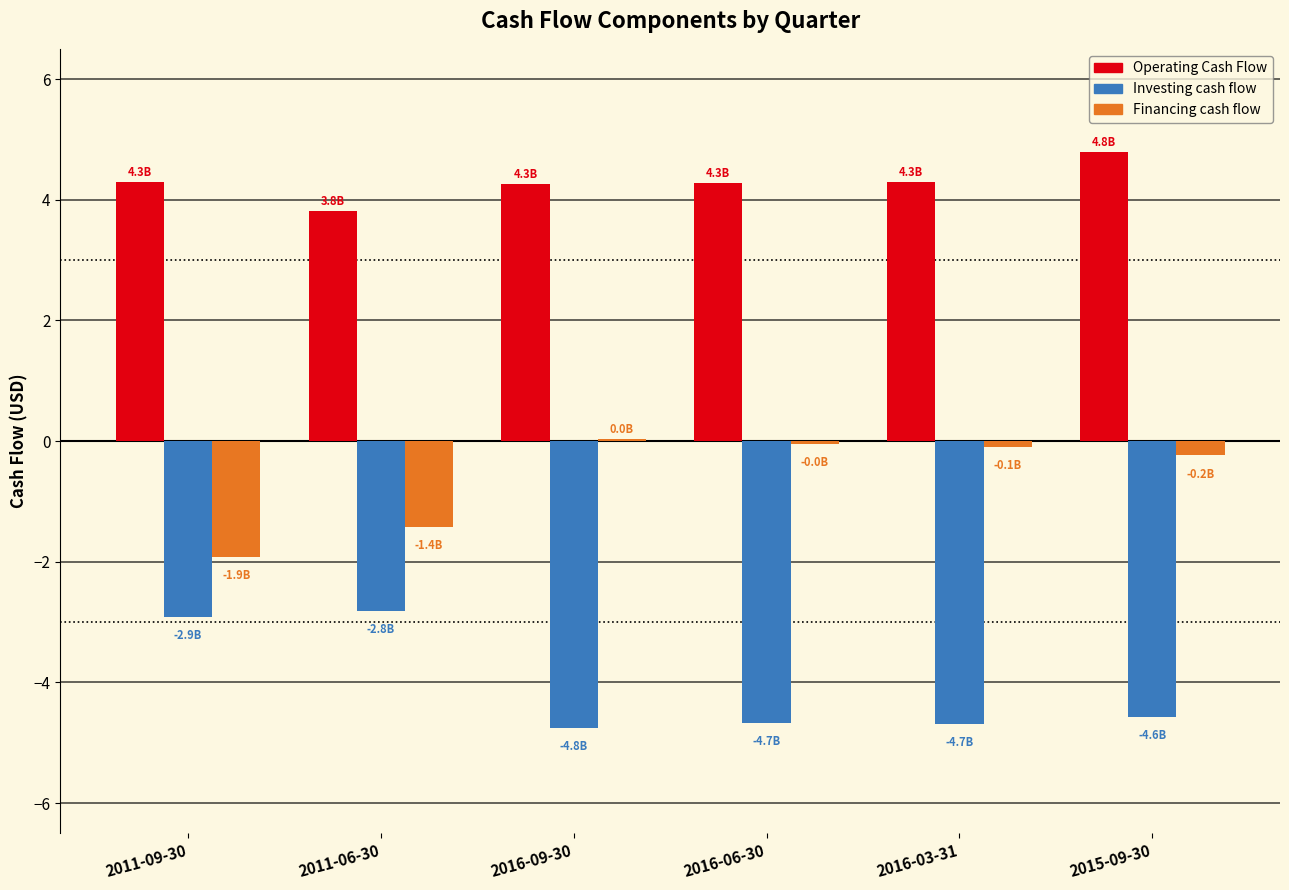

What is the sum of all Operating Cash Flow values?

25.7